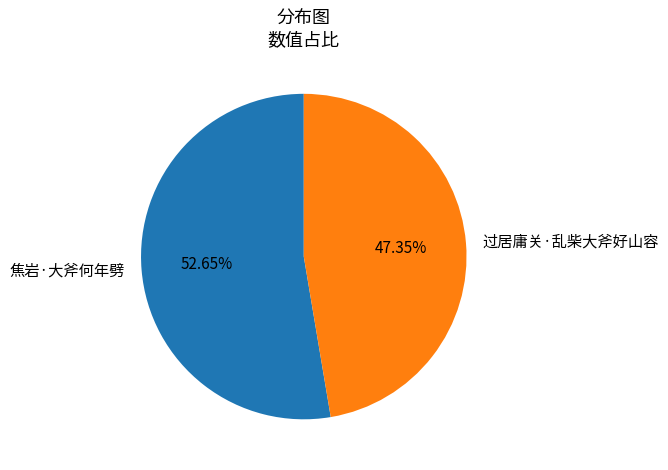

What is the ratio of the value at 过居庸关·乱柴大斧好山容 to the value at 焦岩·大斧何年劈?

0.9